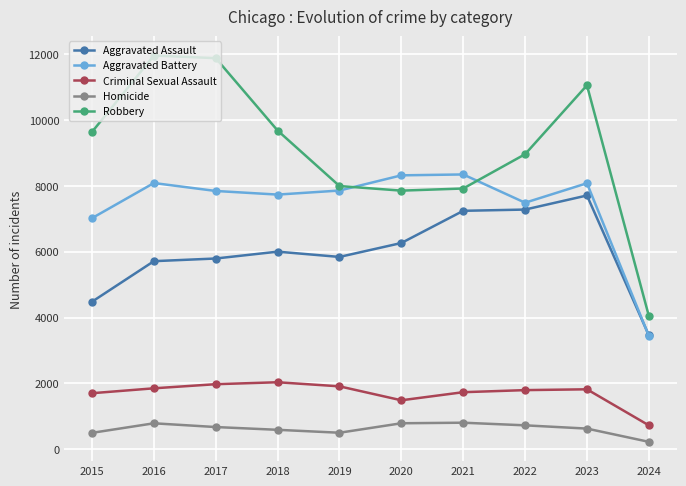

What is the average value of the Homicide series?

620